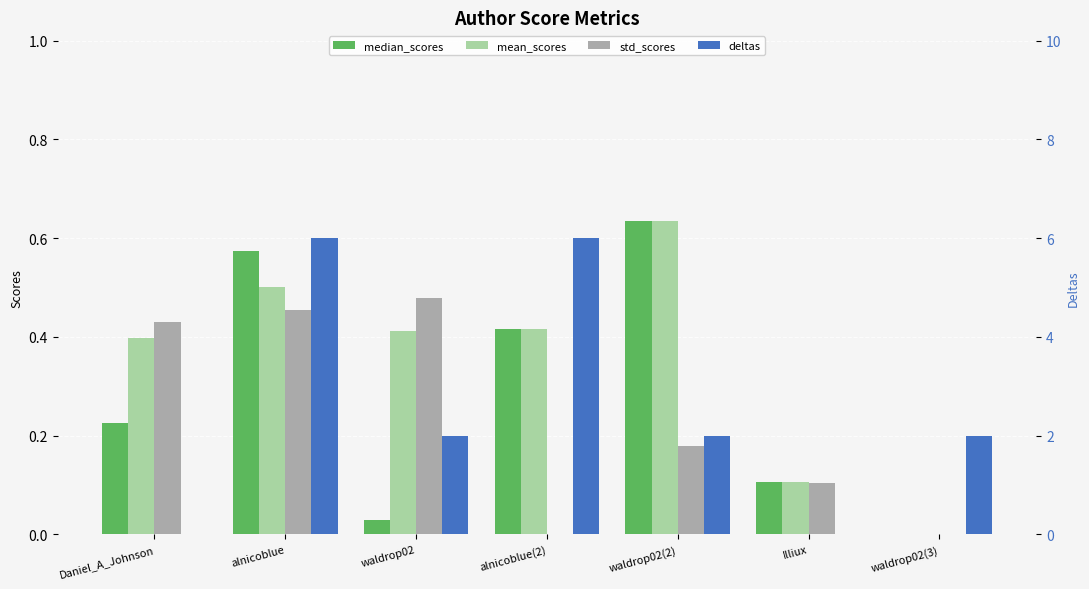

Does the chart contain any negative values?

No